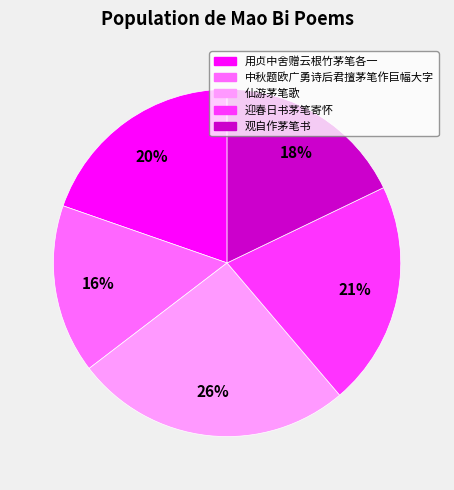

Do 仙游茅笔歌 and 迎春日书茅笔寄怀 together represent more than half of the pie?

No